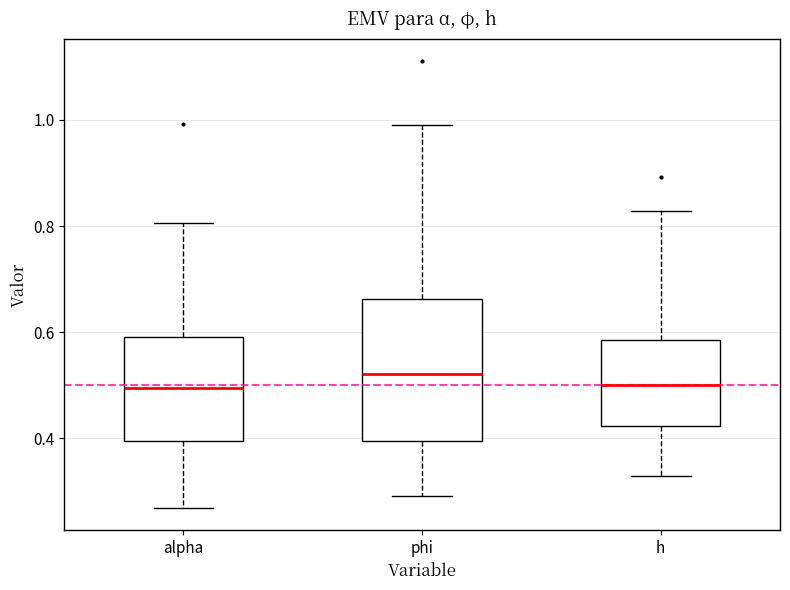

Reading left to right, read every box against the y-axis: the position of its median line, the range the box covers, and the ends of its whiskers. The values are not printed on the chart, so give them approximately, as read against the axis.

alpha: median 0.50, box 0.40 to 0.58, whiskers 0.26 to 0.80
phi: median 0.52, box 0.40 to 0.66, whiskers 0.30 to 0.98
h: median 0.50, box 0.42 to 0.58, whiskers 0.32 to 0.82